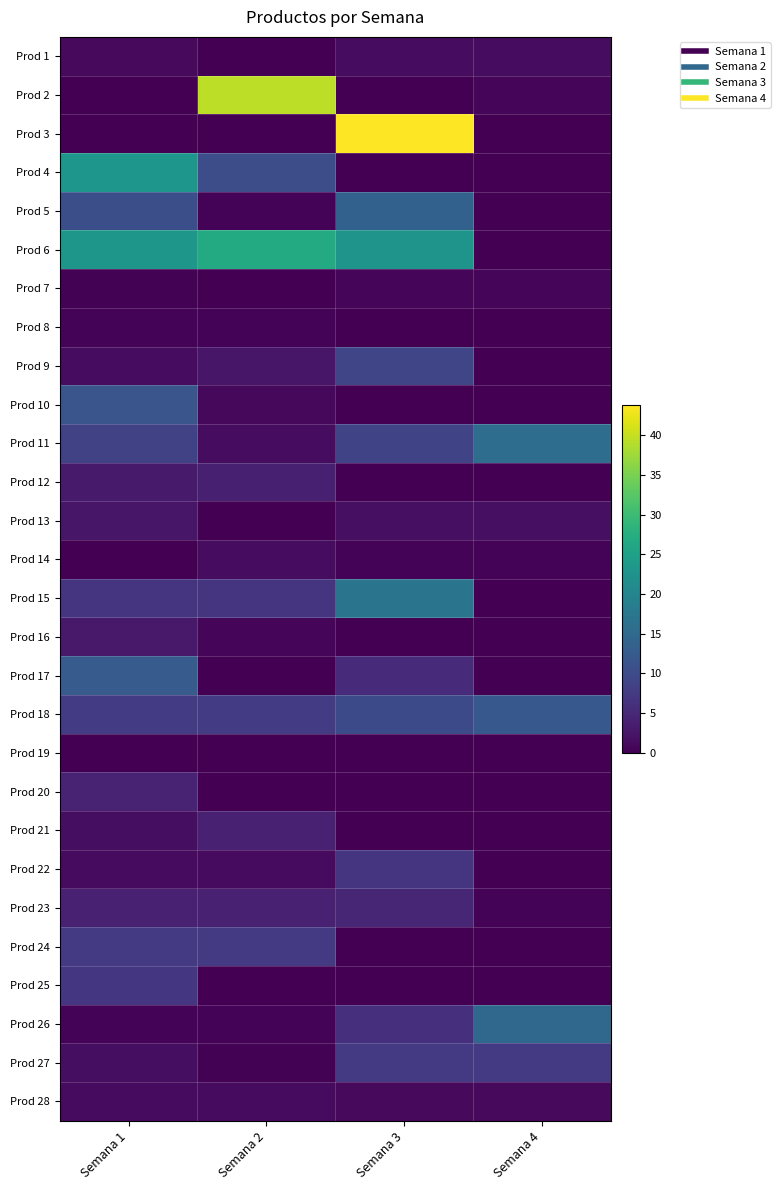

Reading left to right, what are all the values shown in this chart?

Prod 1: Semana 1=1.2	Semana 2=0.0	Semana 3=1.4	Semana 4=1.4
Prod 2: Semana 1=0.0	Semana 2=39.5	Semana 3=0.0	Semana 4=0.9
Prod 3: Semana 1=0.0	Semana 2=0.0	Semana 3=43.8	Semana 4=0.0
Prod 4: Semana 1=23.0	Semana 2=10.4	Semana 3=0.0	Semana 4=0.0
Prod 5: Semana 1=10.5	Semana 2=0.5	Semana 3=13.6	Semana 4=0.0
Prod 6: Semana 1=23.2	Semana 2=26.8	Semana 3=22.7	Semana 4=0.0
Prod 7: Semana 1=0.2	Semana 2=0.0	Semana 3=0.6	Semana 4=0.6
Prod 8: Semana 1=0.4	Semana 2=0.4	Semana 3=0.0	Semana 4=0.0
Prod 9: Semana 1=1.4	Semana 2=2.7	Semana 3=9.2	Semana 4=0.0
Prod 10: Semana 1=11.5	Semana 2=0.9	Semana 3=0.0	Semana 4=0.0
Prod 11: Semana 1=8.6	Semana 2=1.5	Semana 3=8.9	Semana 4=15.6
Prod 12: Semana 1=3.1	Semana 2=3.8	Semana 3=0.0	Semana 4=0.0
Prod 13: Semana 1=2.7	Semana 2=0.0	Semana 3=1.8	Semana 4=1.8
Prod 14: Semana 1=0.0	Semana 2=1.5	Semana 3=0.4	Semana 4=0.4
Prod 15: Semana 1=6.6	Semana 2=6.6	Semana 3=16.9	Semana 4=0.0
Prod 16: Semana 1=3.0	Semana 2=0.6	Semana 3=0.0	Semana 4=0.0
Prod 17: Semana 1=12.5	Semana 2=0.2	Semana 3=5.4	Semana 4=0.0
Prod 18: Semana 1=7.6	Semana 2=7.6	Semana 3=9.9	Semana 4=12.0
Prod 19: Semana 1=0.0	Semana 2=0.0	Semana 3=0.0	Semana 4=0.0
Prod 20: Semana 1=4.4	Semana 2=0.0	Semana 3=0.0	Semana 4=0.0
Prod 21: Semana 1=1.6	Semana 2=4.1	Semana 3=0.0	Semana 4=0.0
Prod 22: Semana 1=1.2	Semana 2=1.2	Semana 3=6.6	Semana 4=0.0
Prod 23: Semana 1=4.0	Semana 2=4.0	Semana 3=4.8	Semana 4=0.4
Prod 24: Semana 1=7.5	Semana 2=7.5	Semana 3=0.0	Semana 4=0.0
Prod 25: Semana 1=6.9	Semana 2=0.0	Semana 3=0.0	Semana 4=0.0
Prod 26: Semana 1=0.4	Semana 2=0.4	Semana 3=6.1	Semana 4=14.9
Prod 27: Semana 1=1.7	Semana 2=0.2	Semana 3=7.5	Semana 4=7.5
Prod 28: Semana 1=1.2	Semana 2=1.2	Semana 3=1.2	Semana 4=1.2